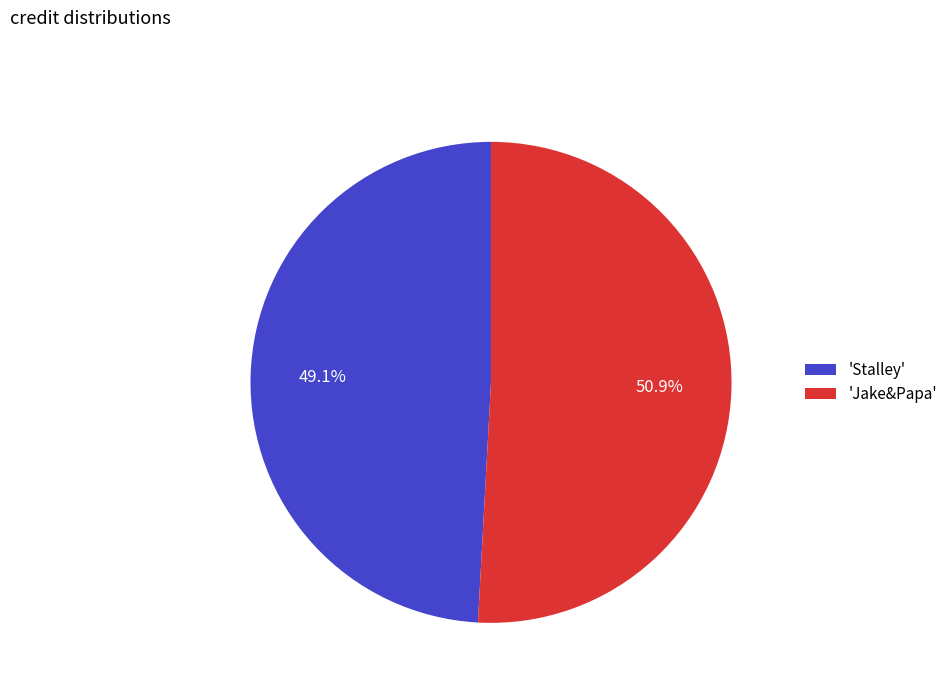

Rank the categories by value from lowest to highest.

'Stalley', 'Jake&Papa'